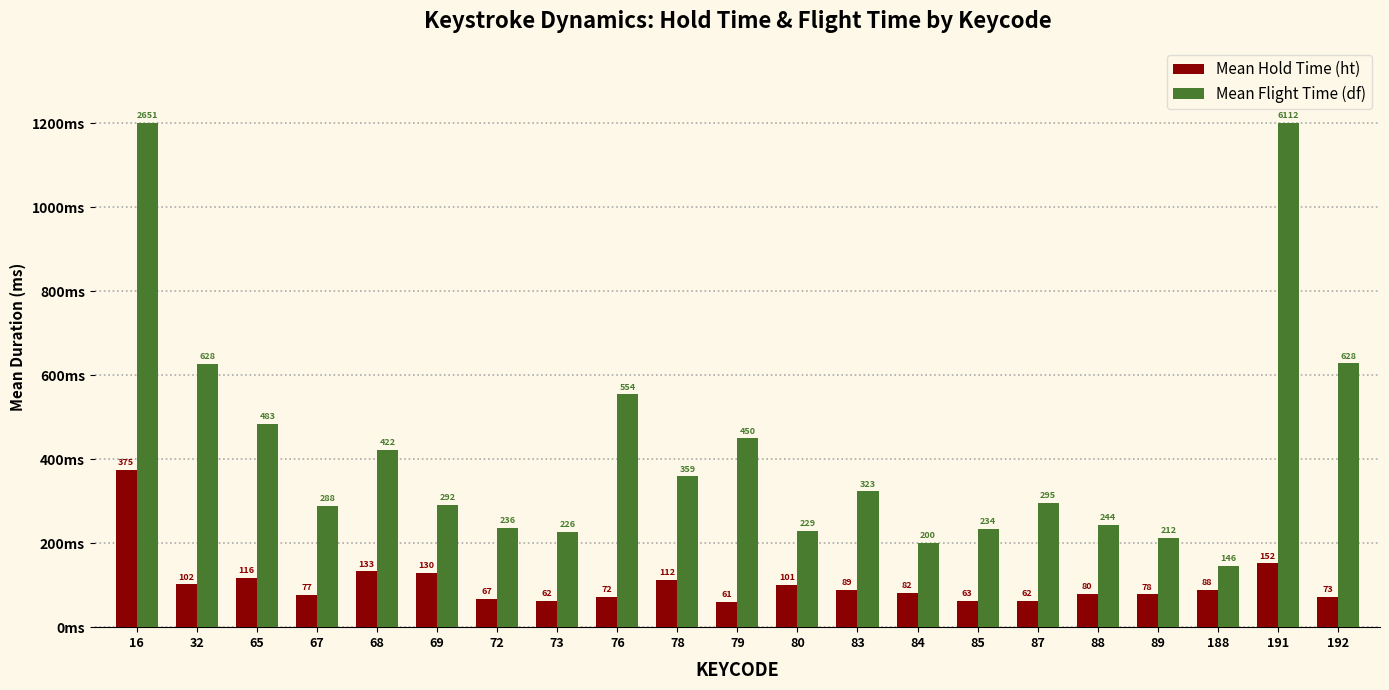

At which label does Mean Flight Time (df) first exceed 295?

16